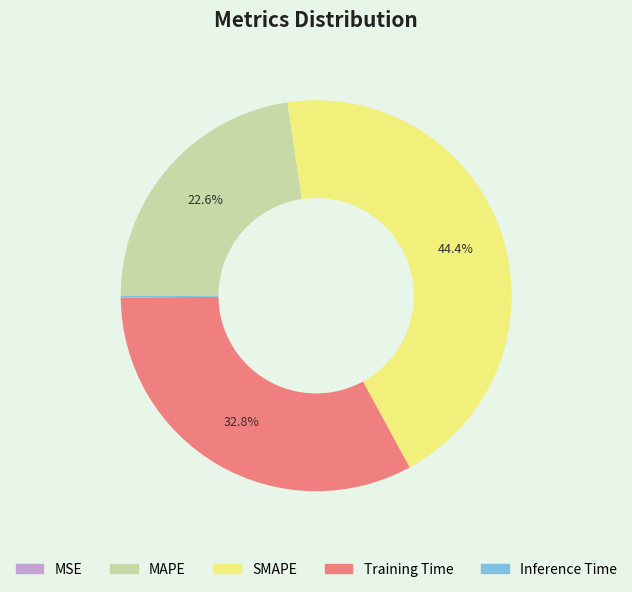

To the nearest percent, what percentage of the pie is SMAPE?

44%